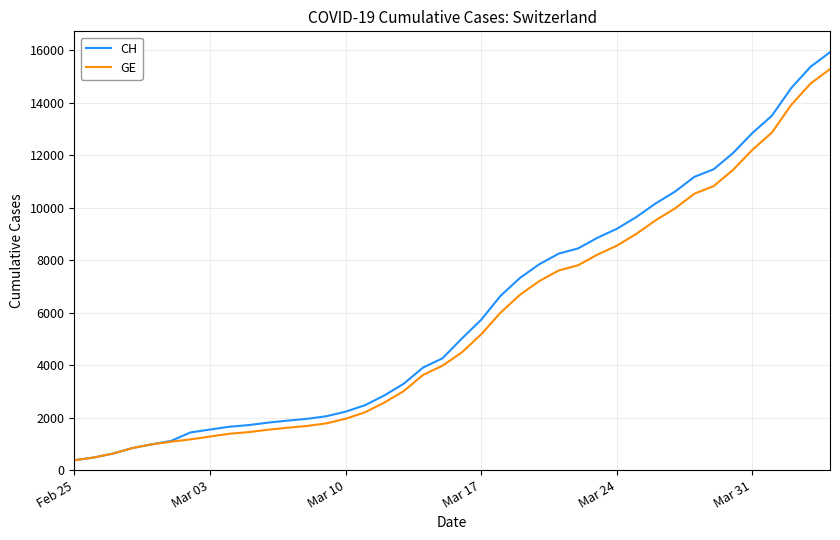

What is the minimum value for GE?

375